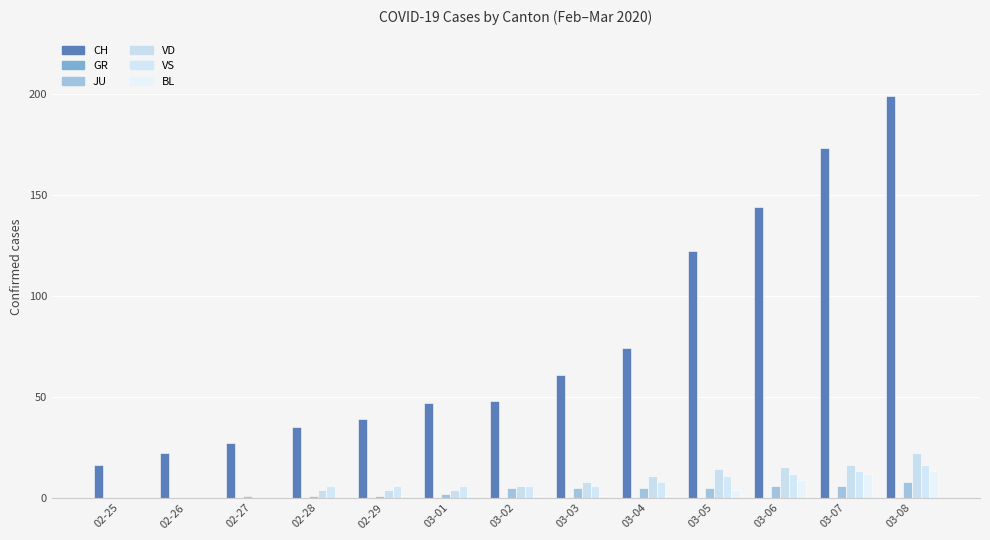

Count the number of categories in the chart.

13